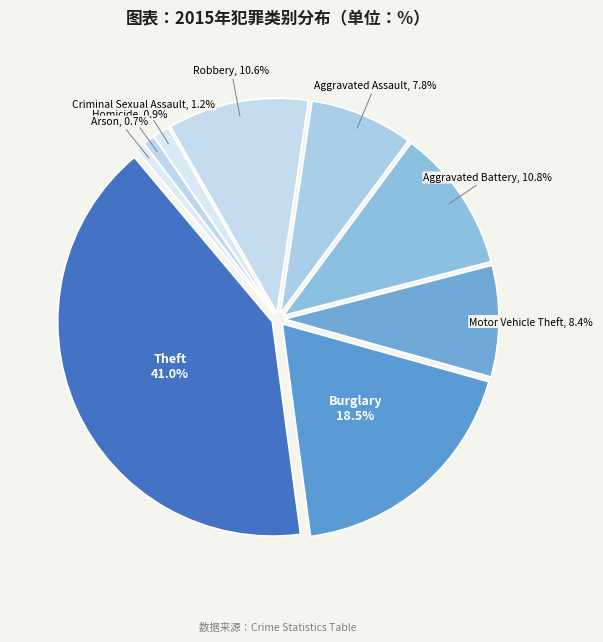

To the nearest percent, what is the combined percentage of Burglary and Motor Vehicle Theft?

27%